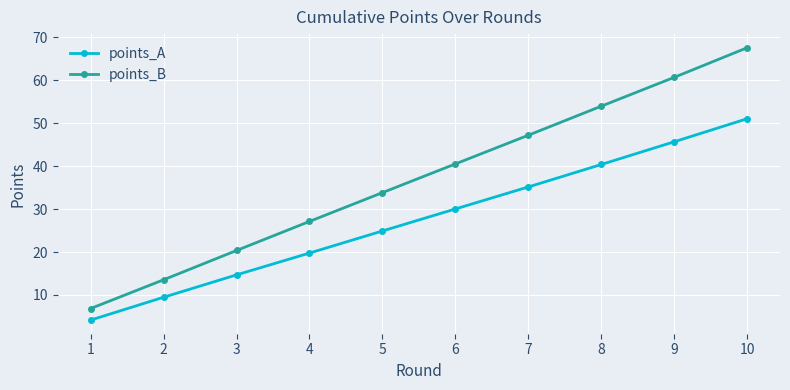

True or false: points_B and points_A intersect in this chart.

False